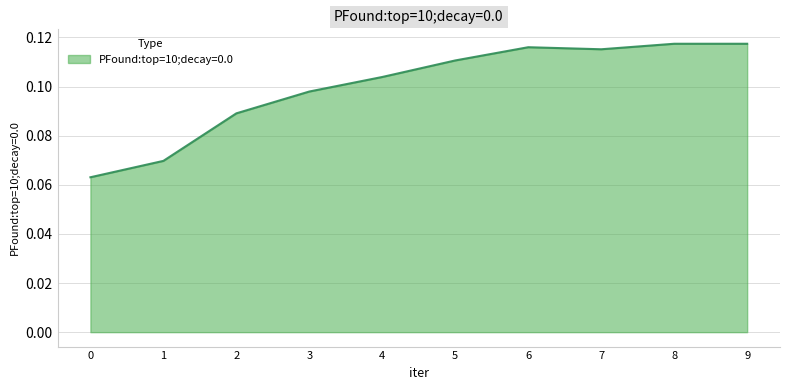

Which has a higher value, 2 or 8?

8